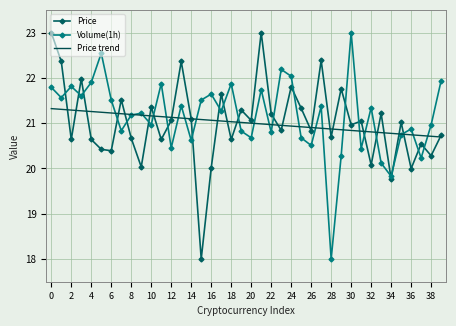

What is the minimum value shown in the chart?

18.0